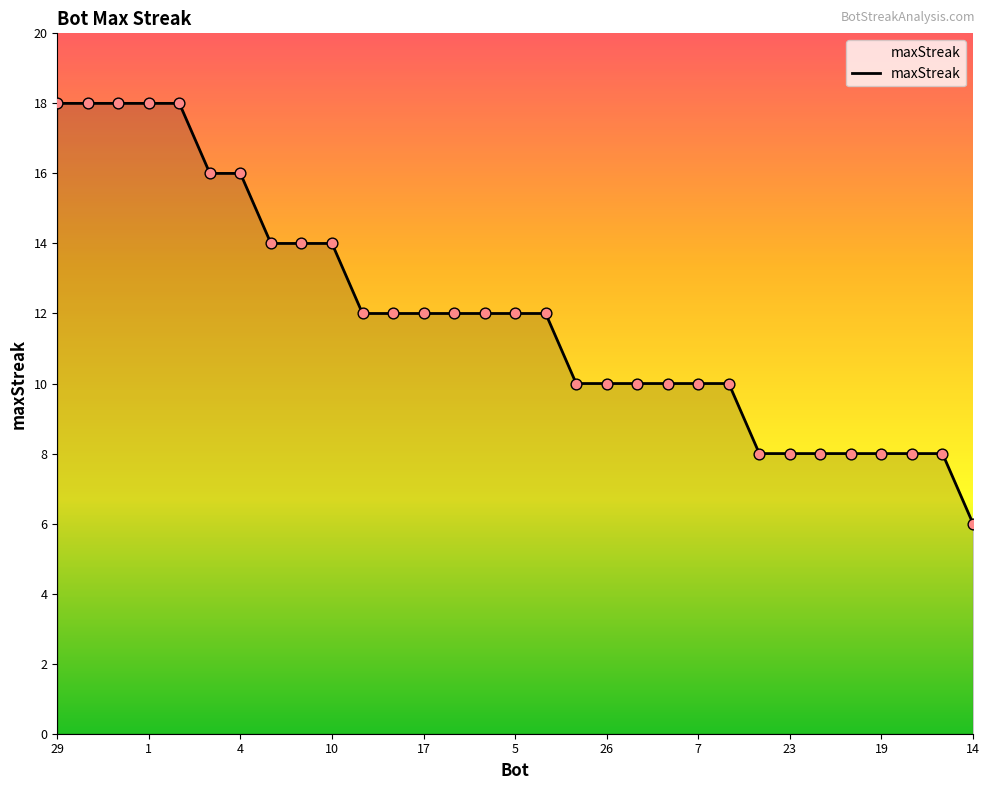

What is the maximum value shown in the chart?

18